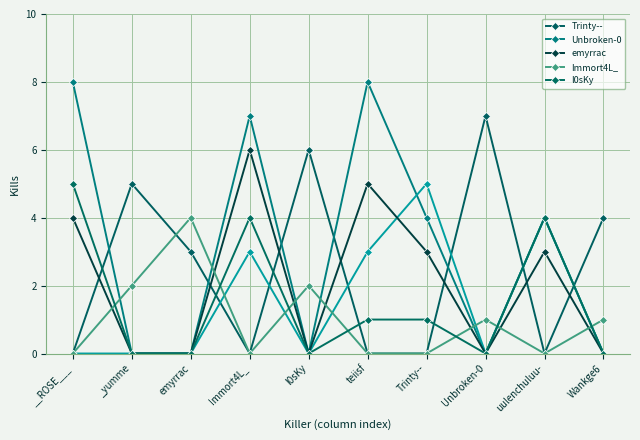

How many l0sKy values are between 0 and 4?

9